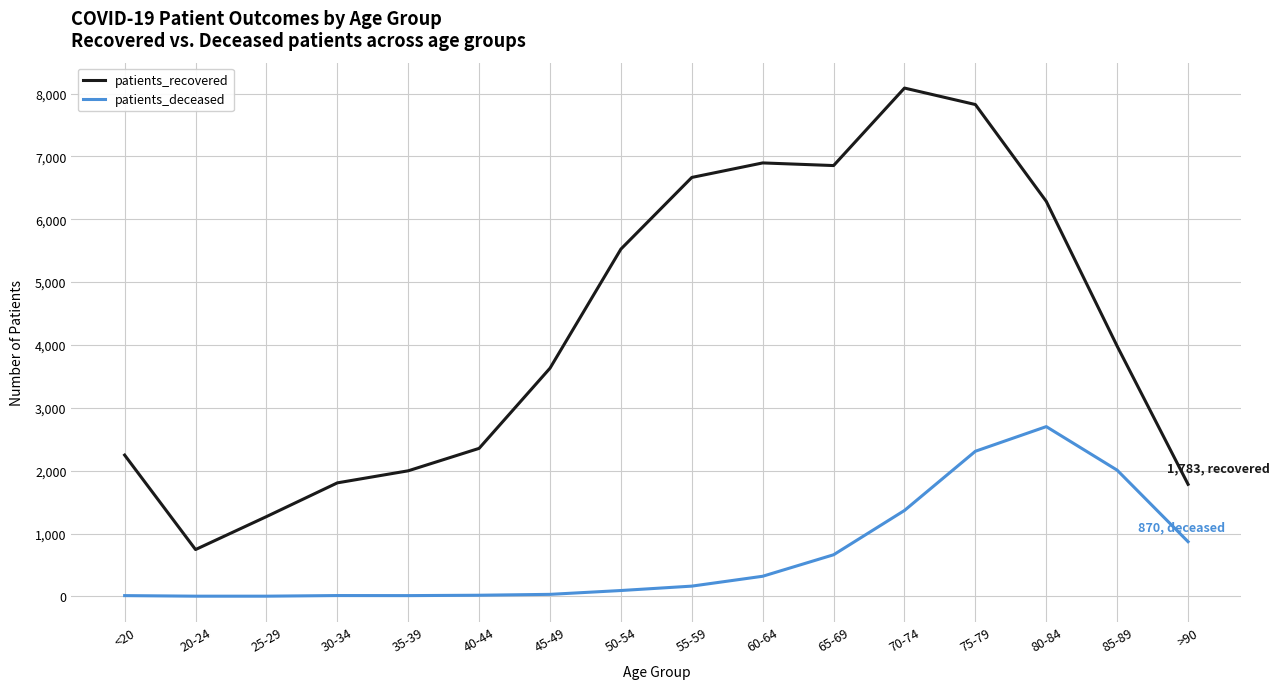

Does the chart display data point markers on the line(s)?

No